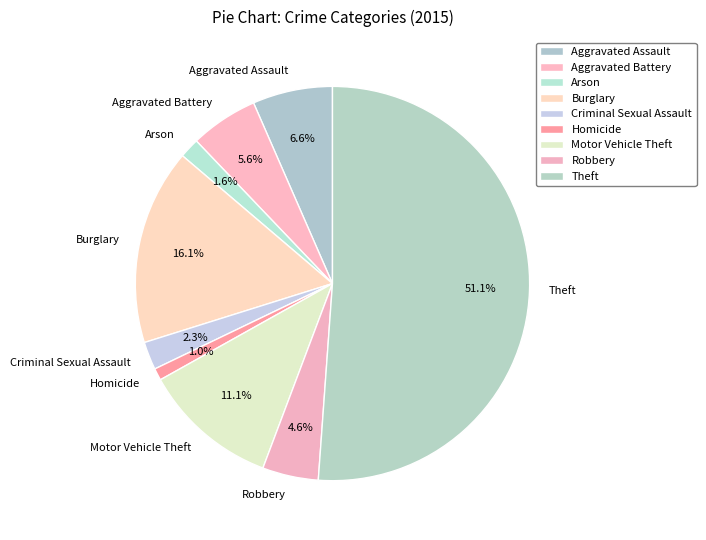

Count the number of slices in the pie.

9